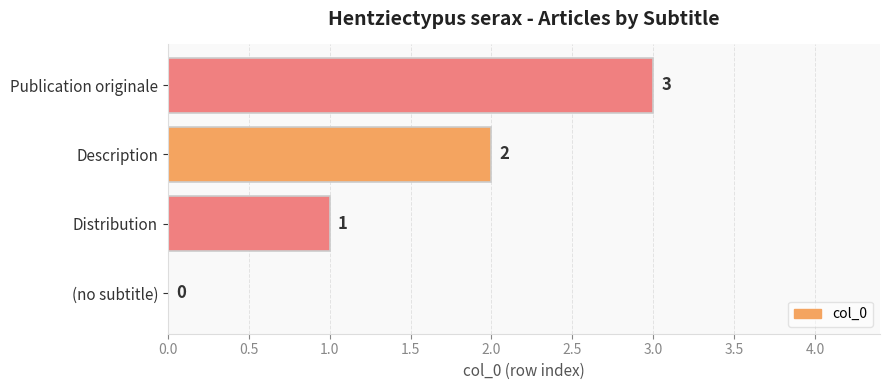

What is the average value?

2